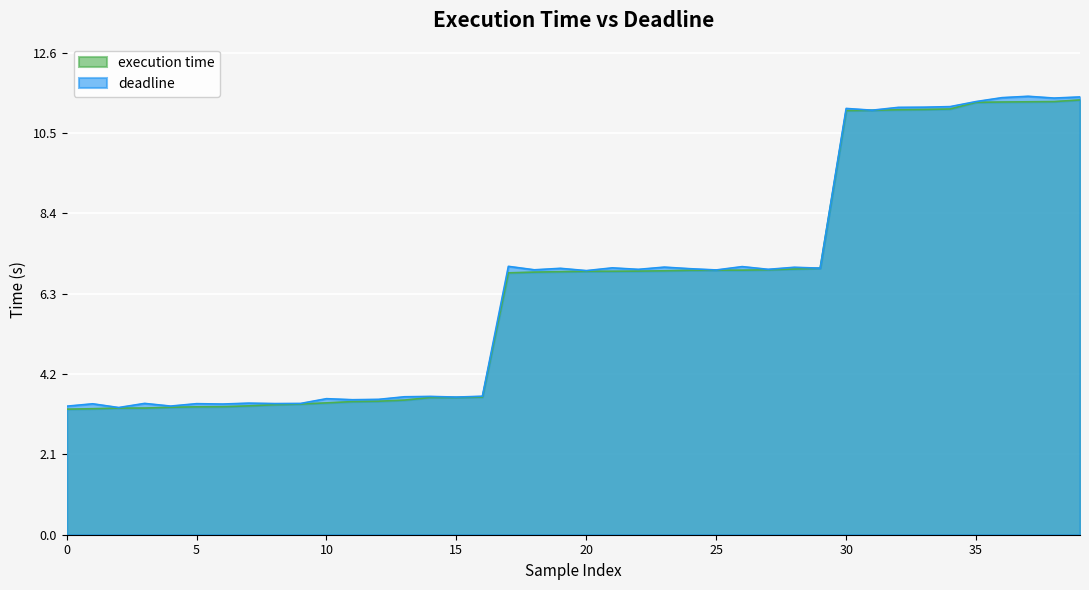

At which label does deadline first exceed 6?

17